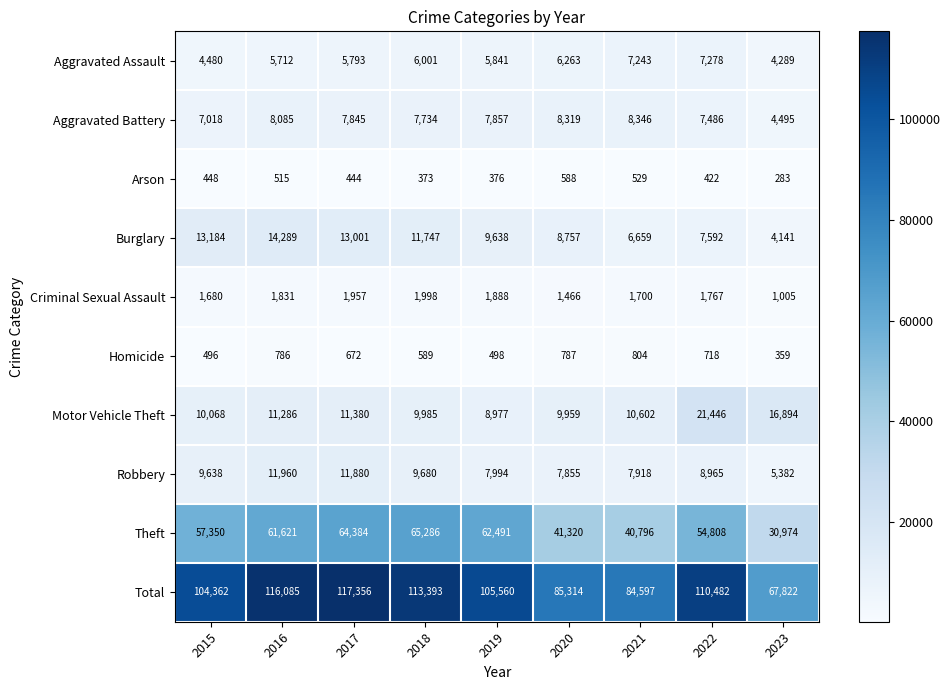

The Robbery series shows 7855 at 2020. True or false?

True